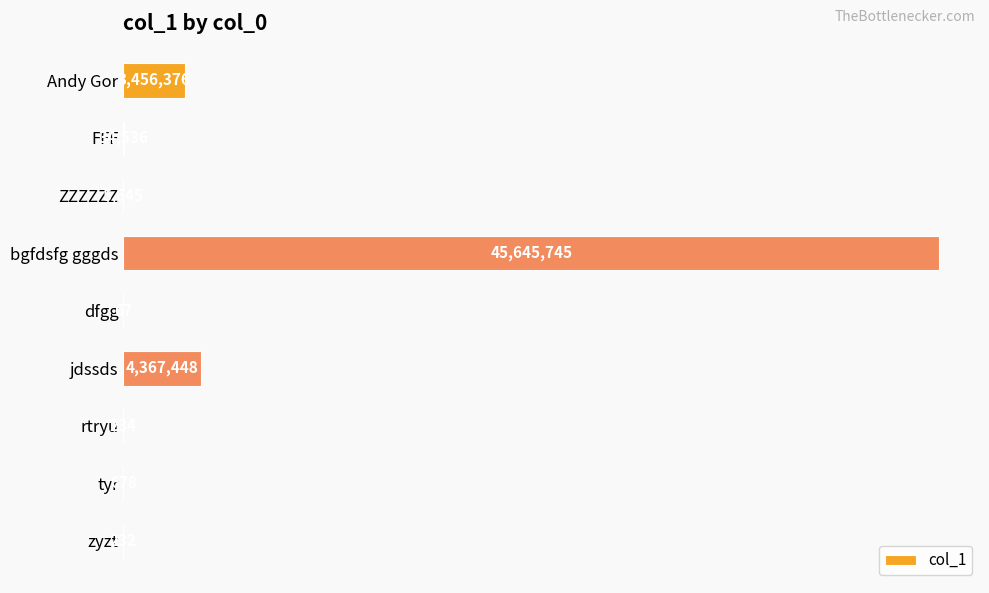

How many data points are above 5645?

4